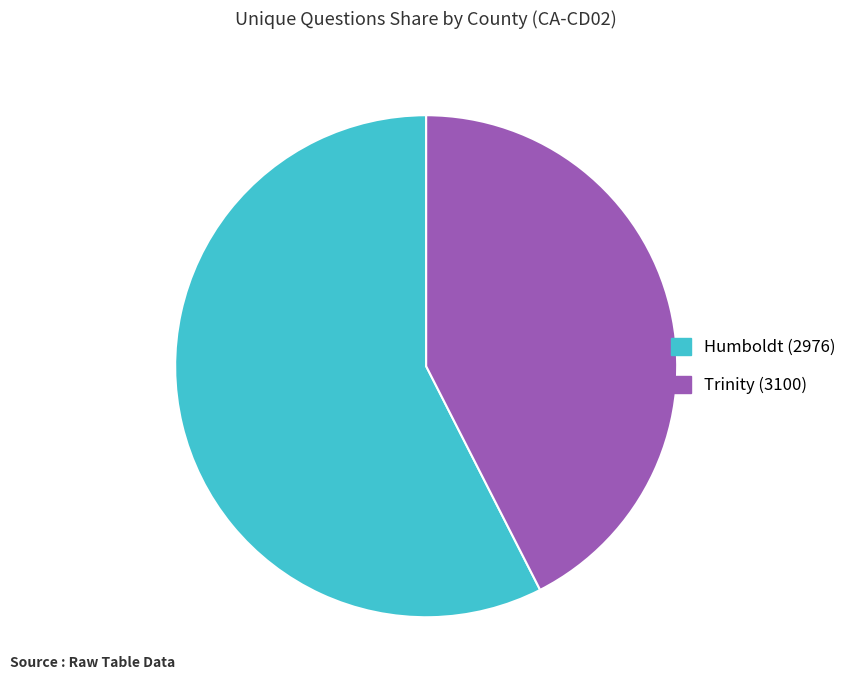

Approximately how many times larger is the value at Trinity (3100) compared to Humboldt (2976)?

0.7